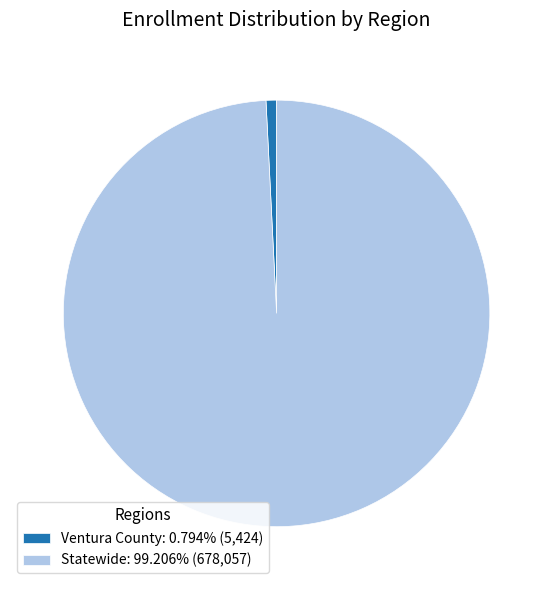

Which slice represents more than half of the pie?

Statewide